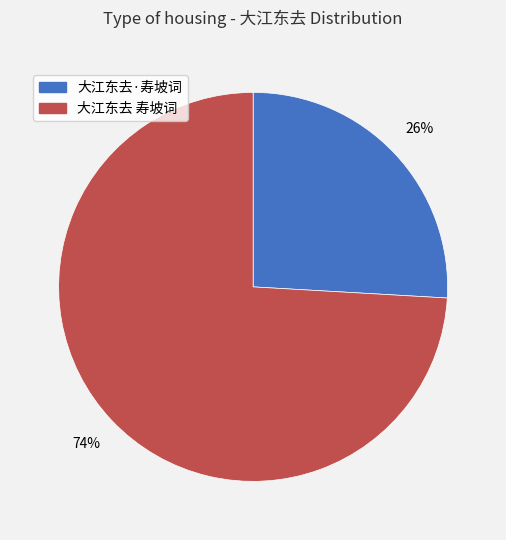

Count the number of slices in the pie.

2